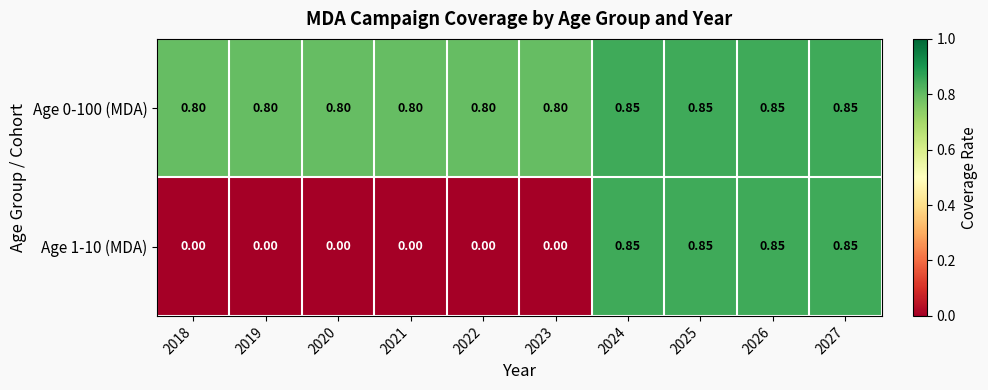

Is the value of Age 1-10 (MDA) at 2022 greater than the value of Age 0-100 (MDA) at 2025?

No